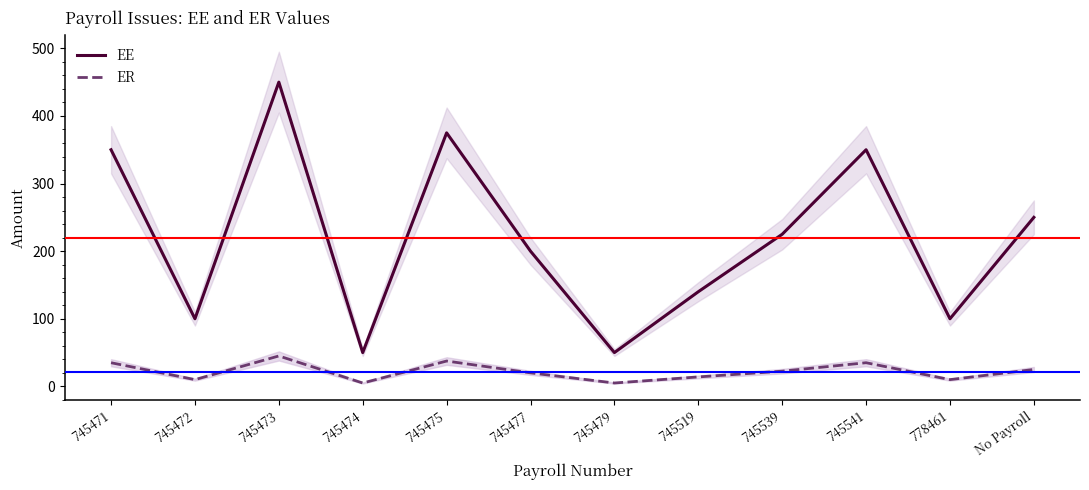

Rank the series at 745474 from lowest to highest value.

ER, EE